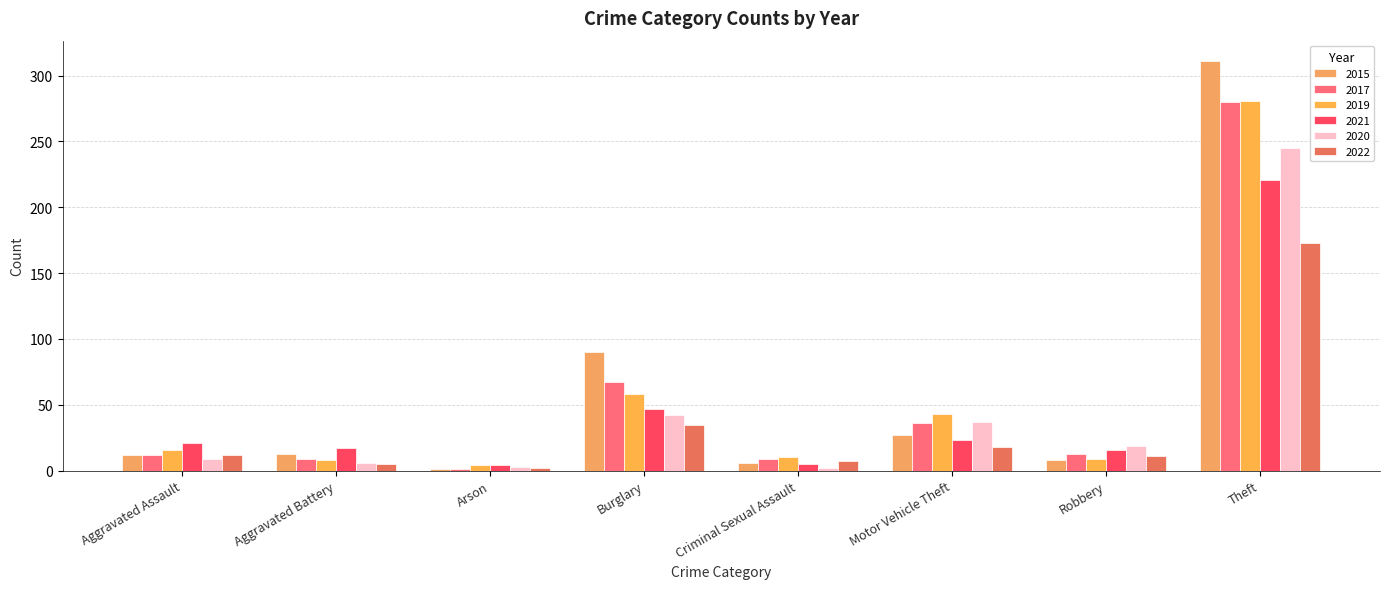

Rank the series at Burglary from lowest to highest value.

2022, 2020, 2021, 2019, 2017, 2015